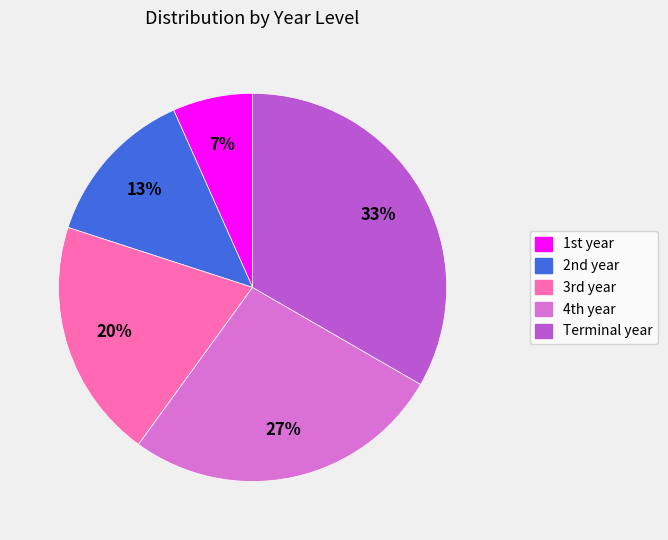

Rank the categories by value from lowest to highest.

1st year, 2nd year, 3rd year, 4th year, Terminal year